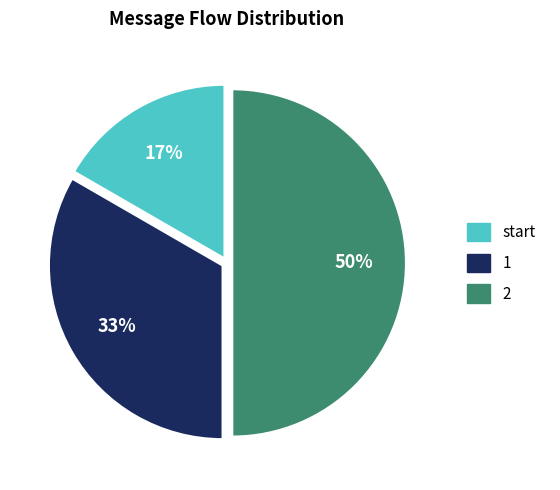

The 2 slice represents 41% of the pie. True or false?

False